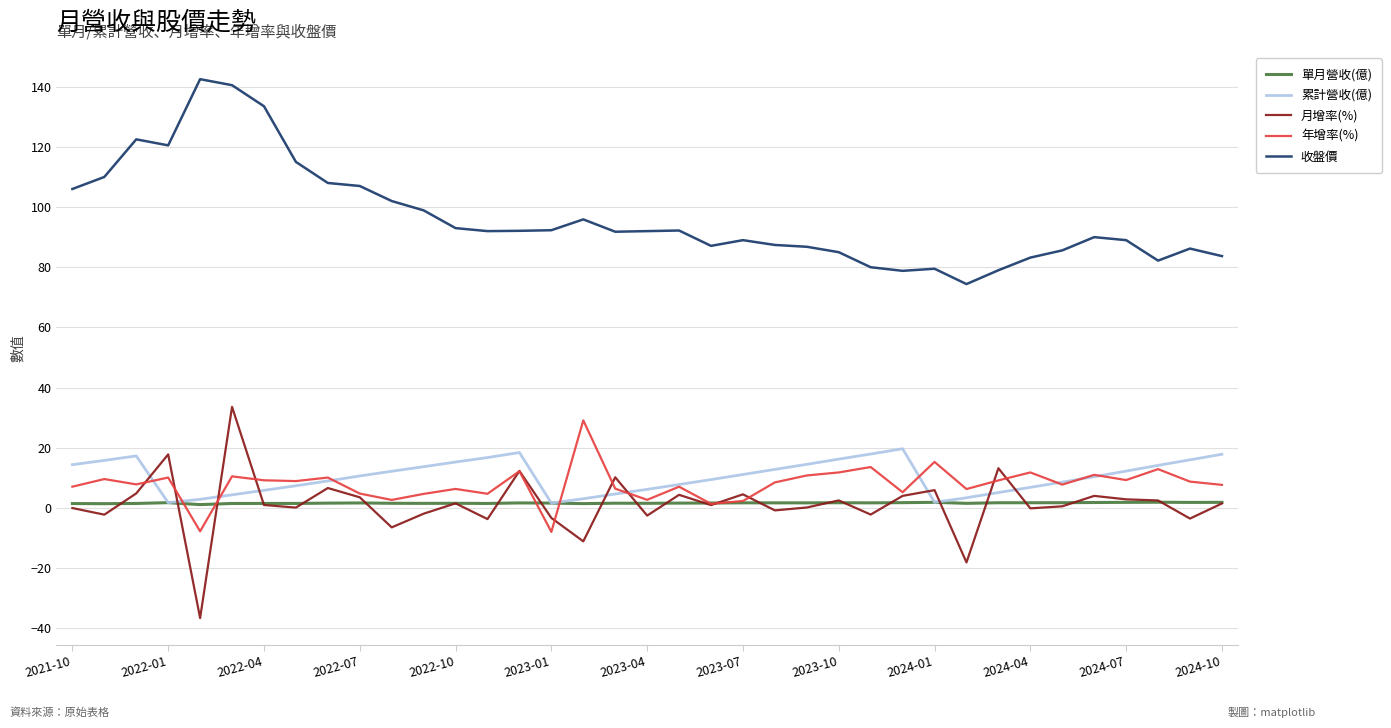

What is the greatest value displayed?

142.5